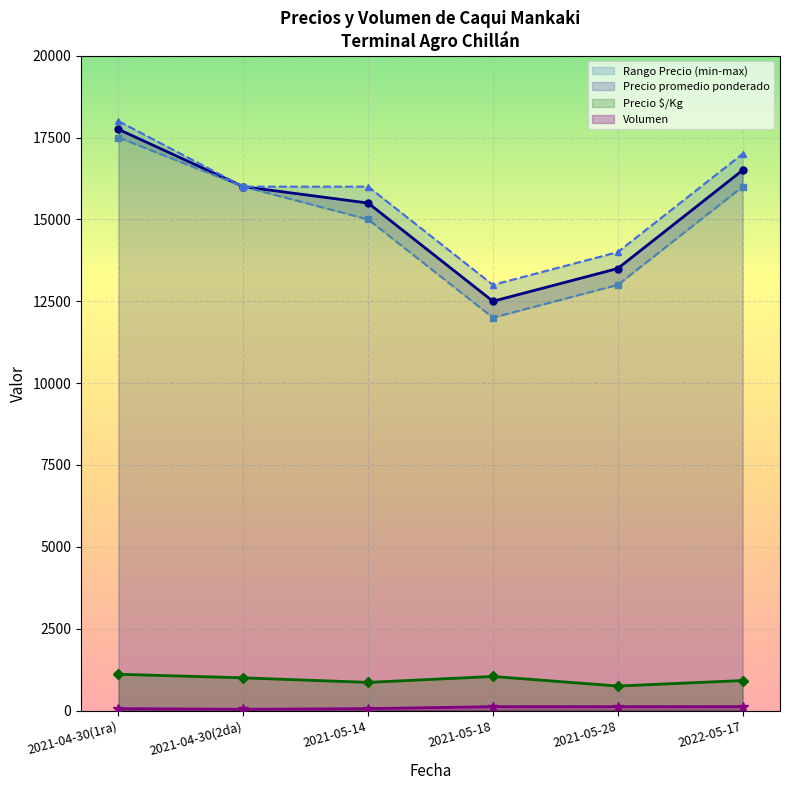

Rank the categories by Precio promedio ponderado value from highest to lowest.

2021-04-30(1ra), 2022-05-17, 2021-04-30(2da), 2021-05-14, 2021-05-28, 2021-05-18